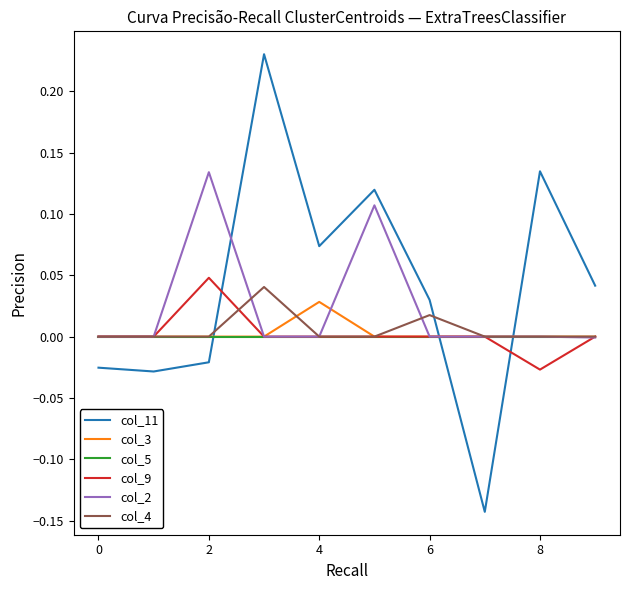

How many intersections are there between col_3 and col_11?

3